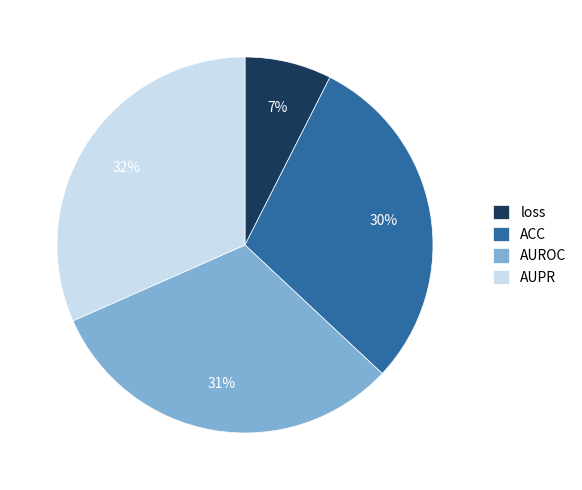

Combined, do loss and ACC account for over 50%?

No